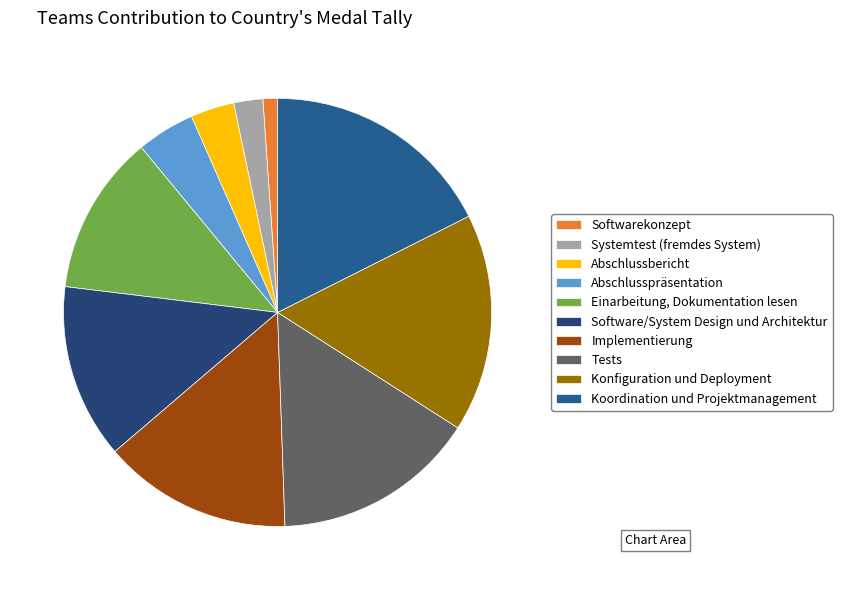

Which slice is the largest?

Koordination und Projektmanagement